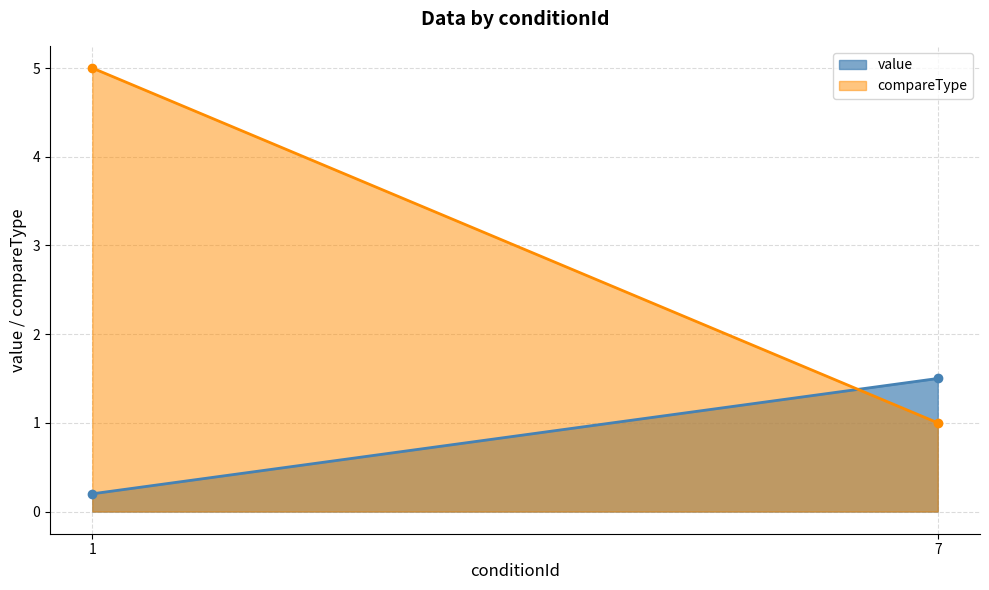

Between 1 and 7, which series saw the biggest shift?

compareType